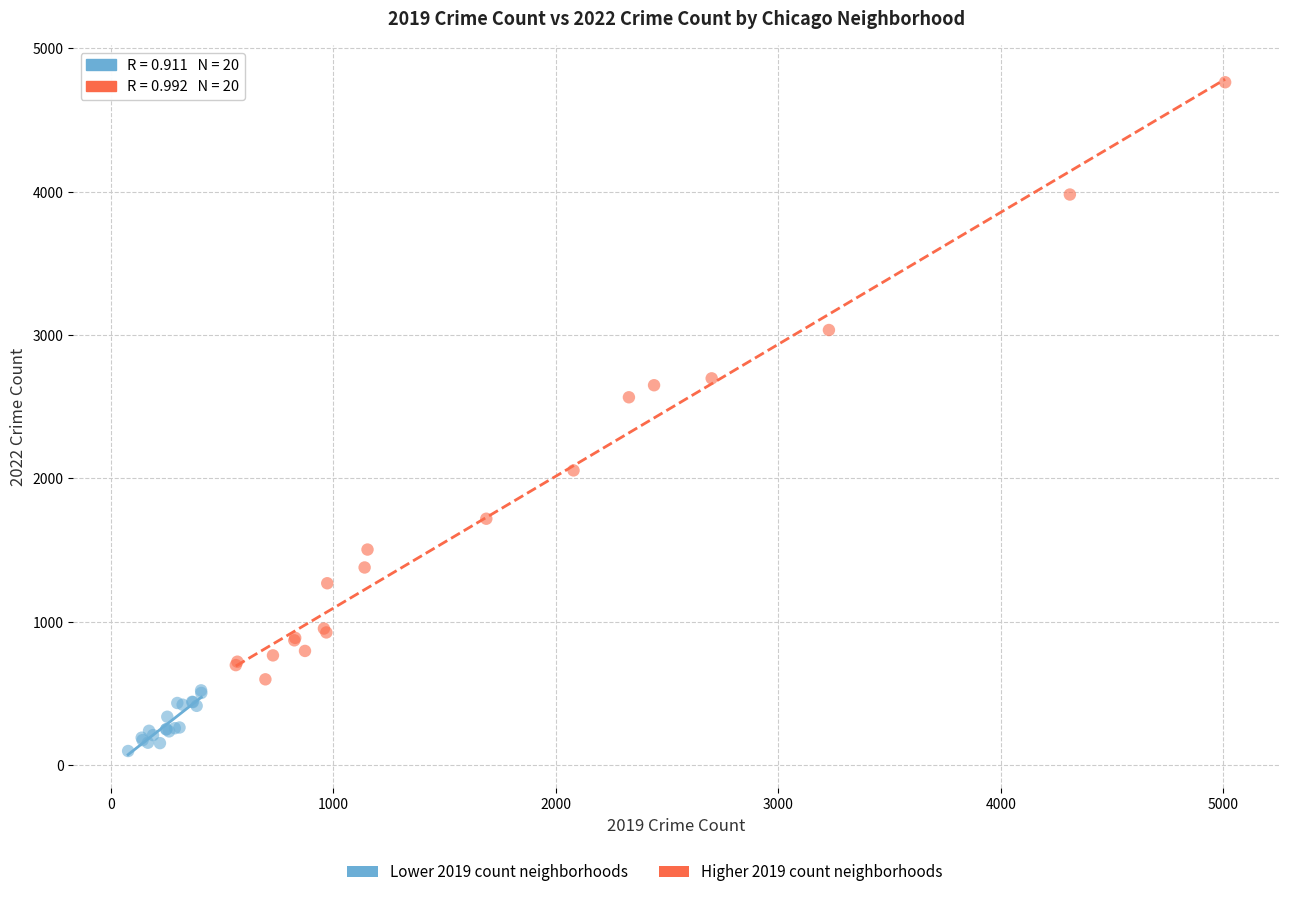

Which series has the widest spread of Y values?

Higher 2019 count neighborhoods